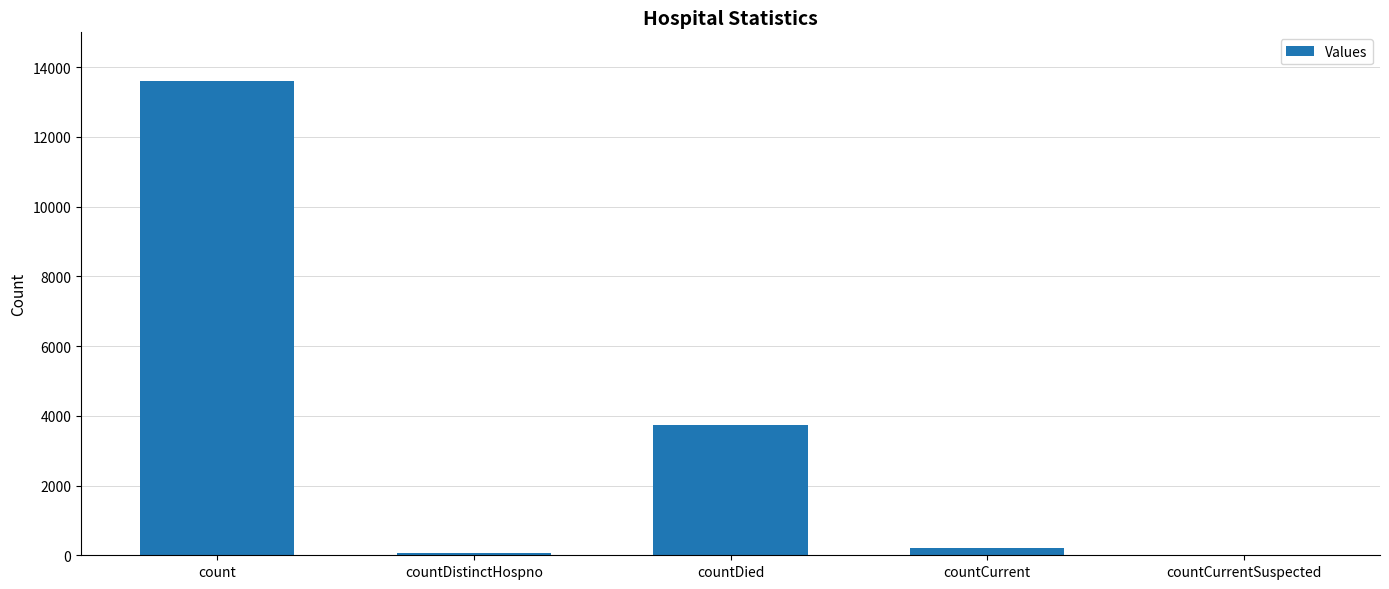

Approximately how many times larger is the value at count compared to countDied?

3.7